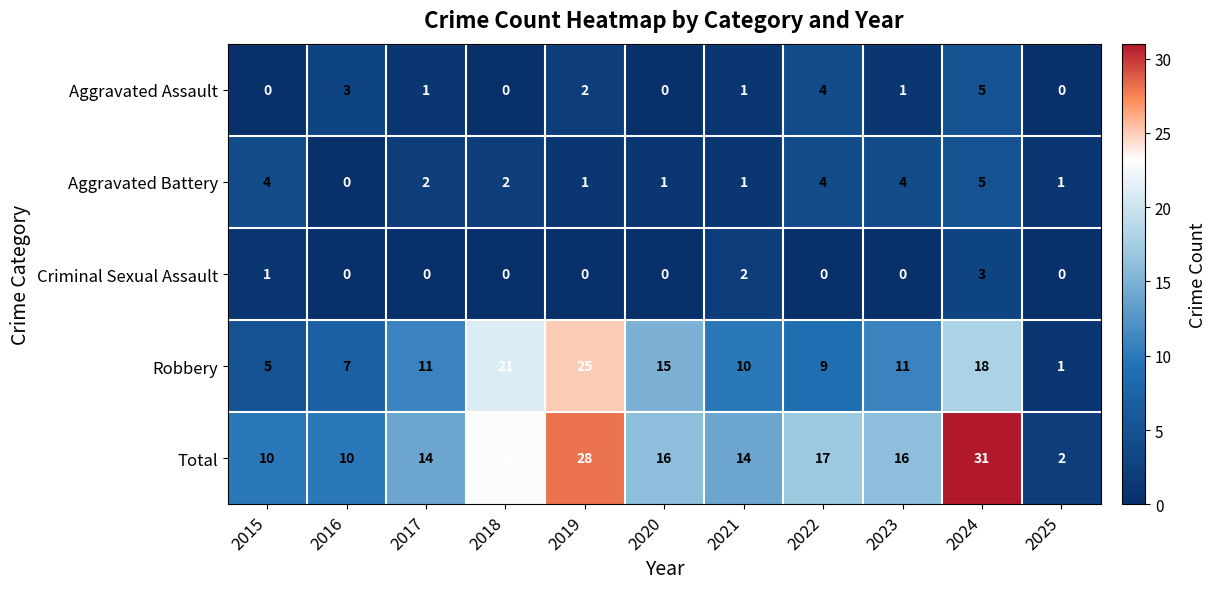

The Aggravated Assault series shows 3 at 2019. True or false?

False